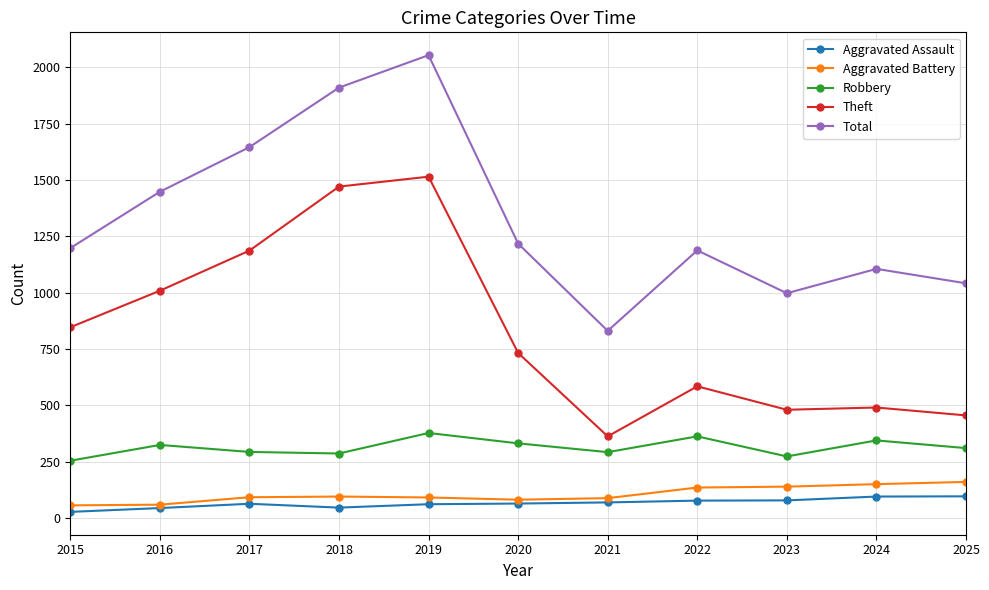

How many data points in Robbery are less than 311?

5